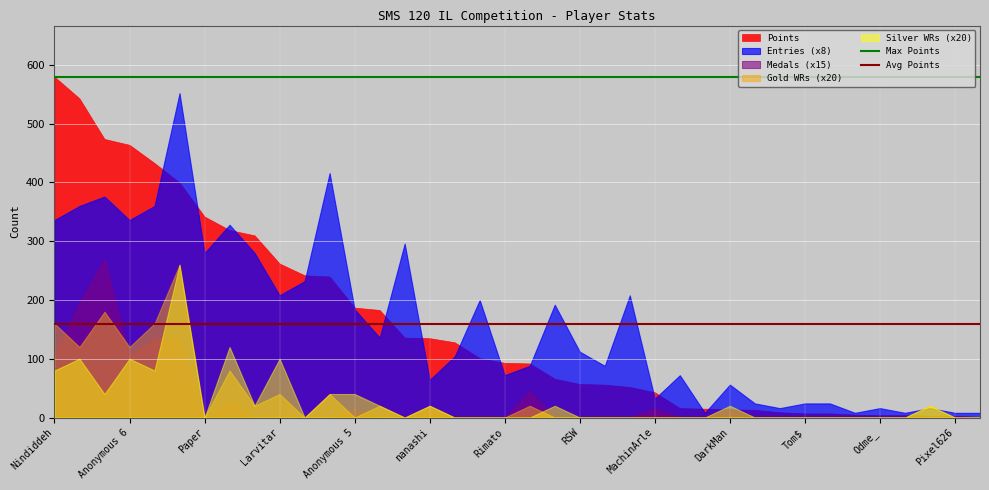

Which series has the widest spread of values?

Points